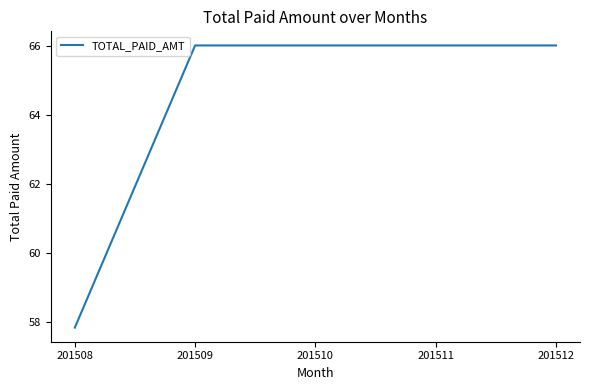

What is the sum of the values at 201512 and 201511?

132.1